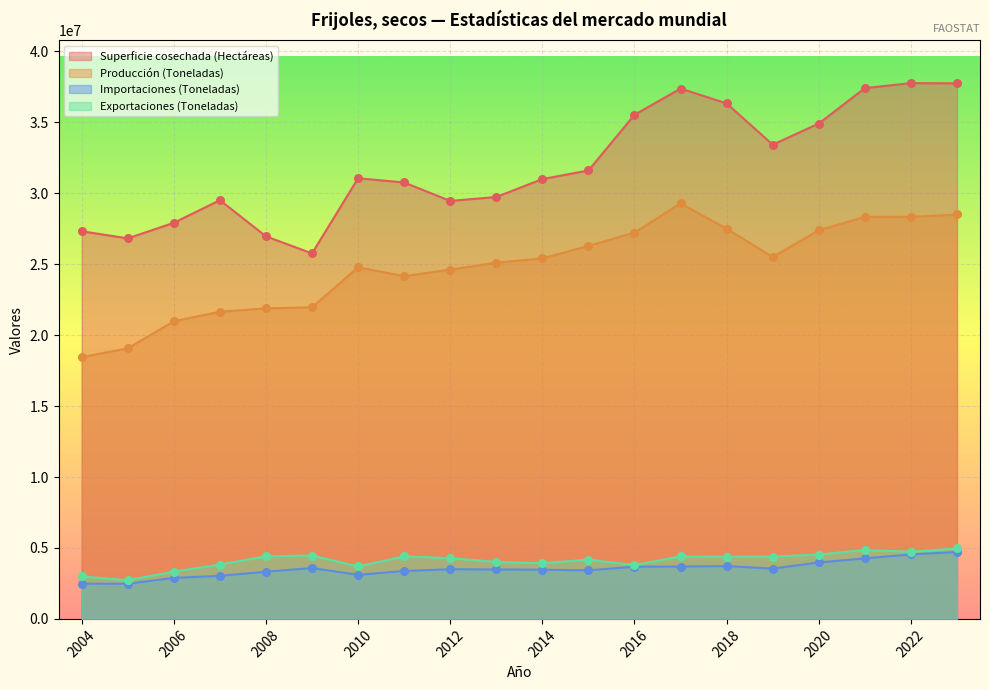

Is the value of Superficie cosechada (Hectáreas) at 2022 greater than the value of Exportaciones (Toneladas) at 2013?

Yes